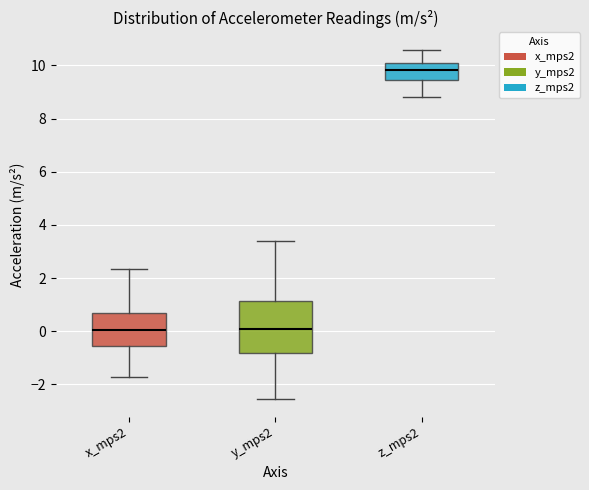

Comparing the boxes themselves (not the whiskers), which one is the tallest?

y_mps2